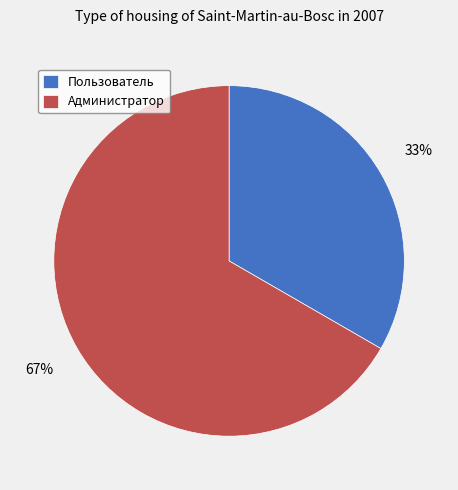

To the nearest percent, what percentage of the pie is Пользователь?

33%